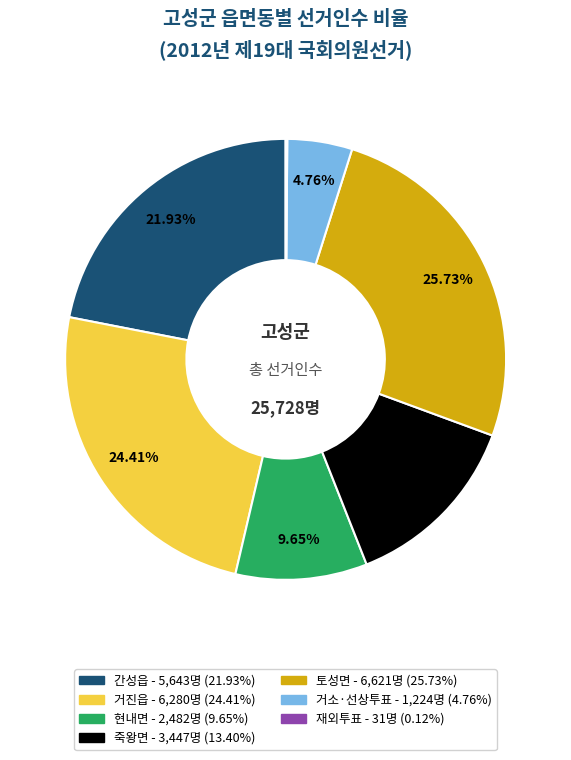

To the nearest percent, what percentage of the pie is 토성면?

26%